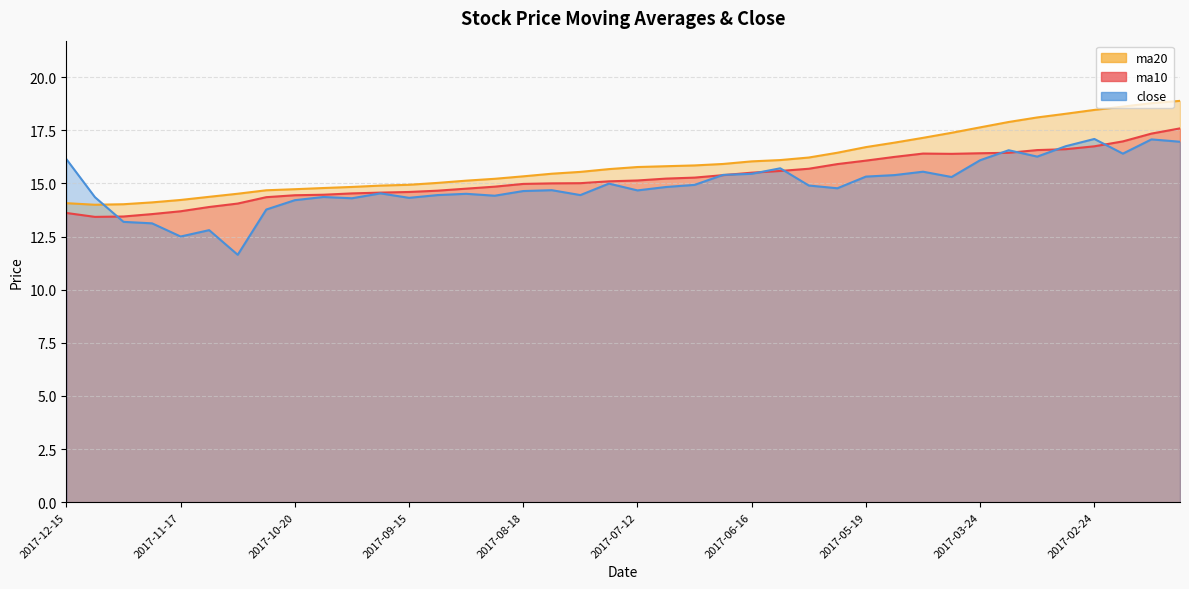

How many values in the close series exceed 14?

34